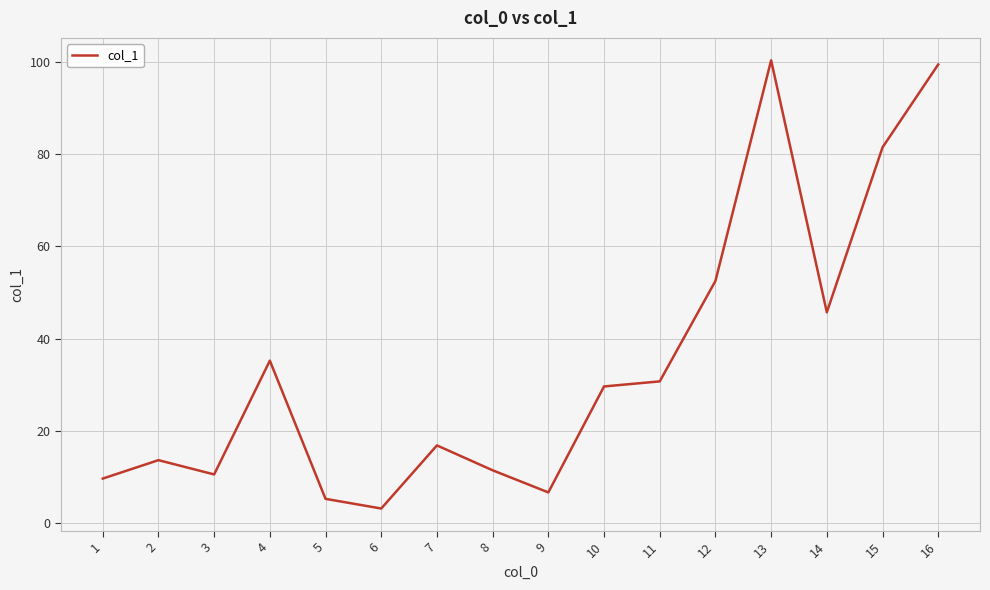

What is the change in value from 11 to 13?

+69.7